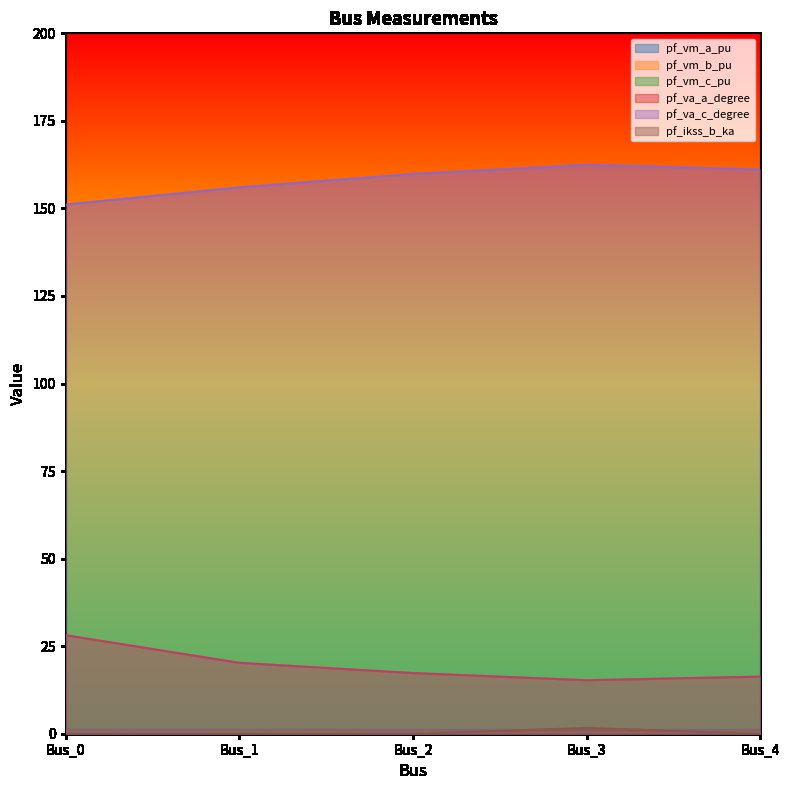

What is the value of the pf_va_a_degree point at the 4th from the left?

15.3